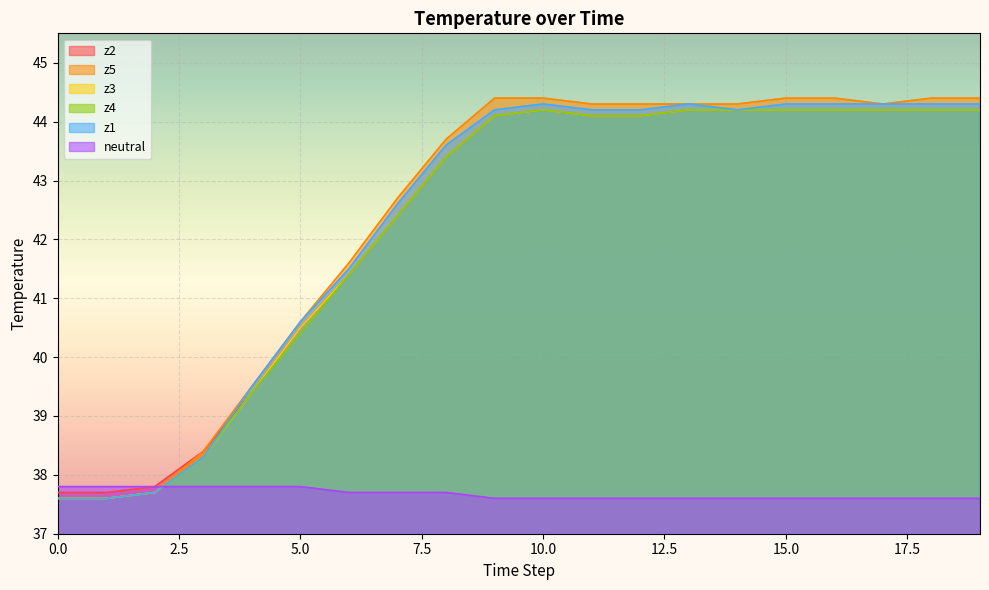

Is the value of z3 at 2 greater than the value of z4 at 2?

No